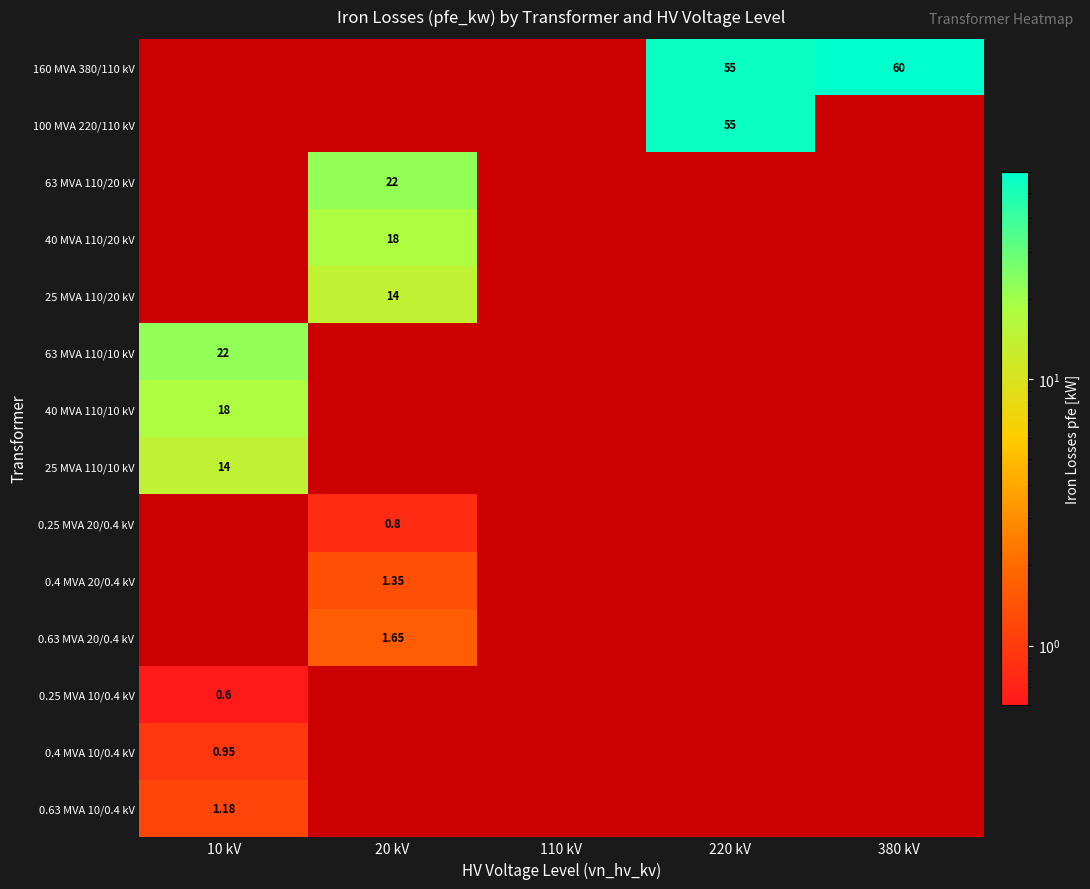

What is the average value of the 160 MVA 380/110 kV series?

23.0